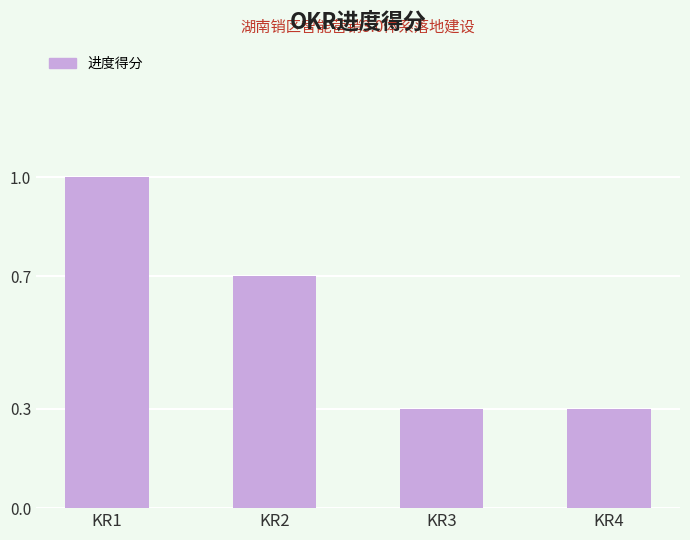

What is the average value?

0.6